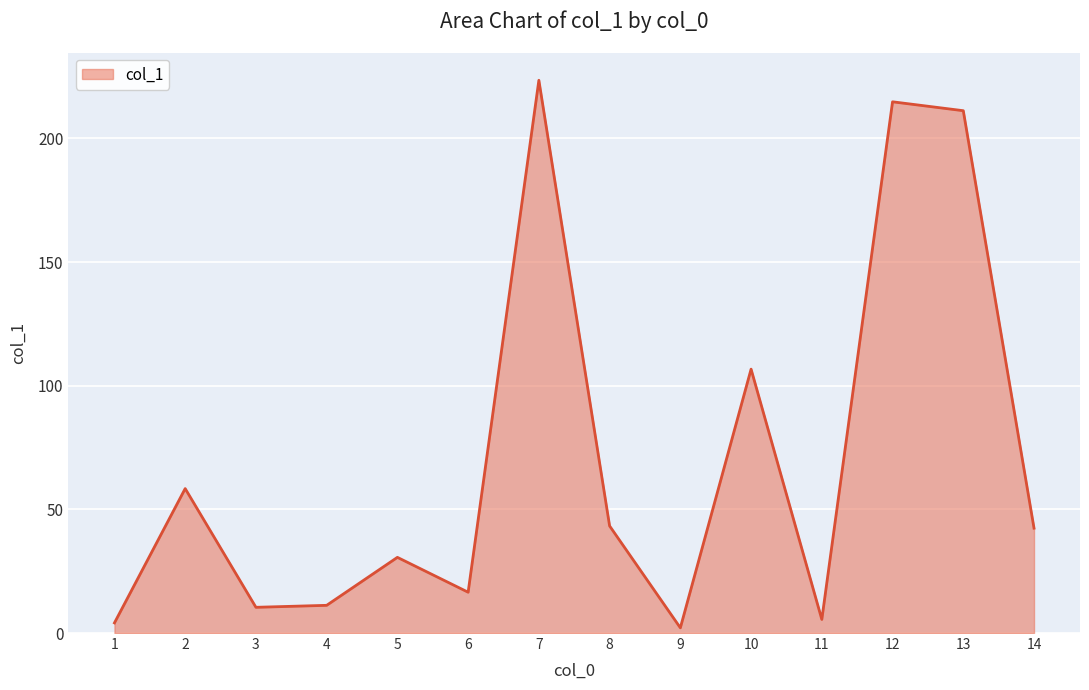

Is it true that the value at 5 is 30.6?

True